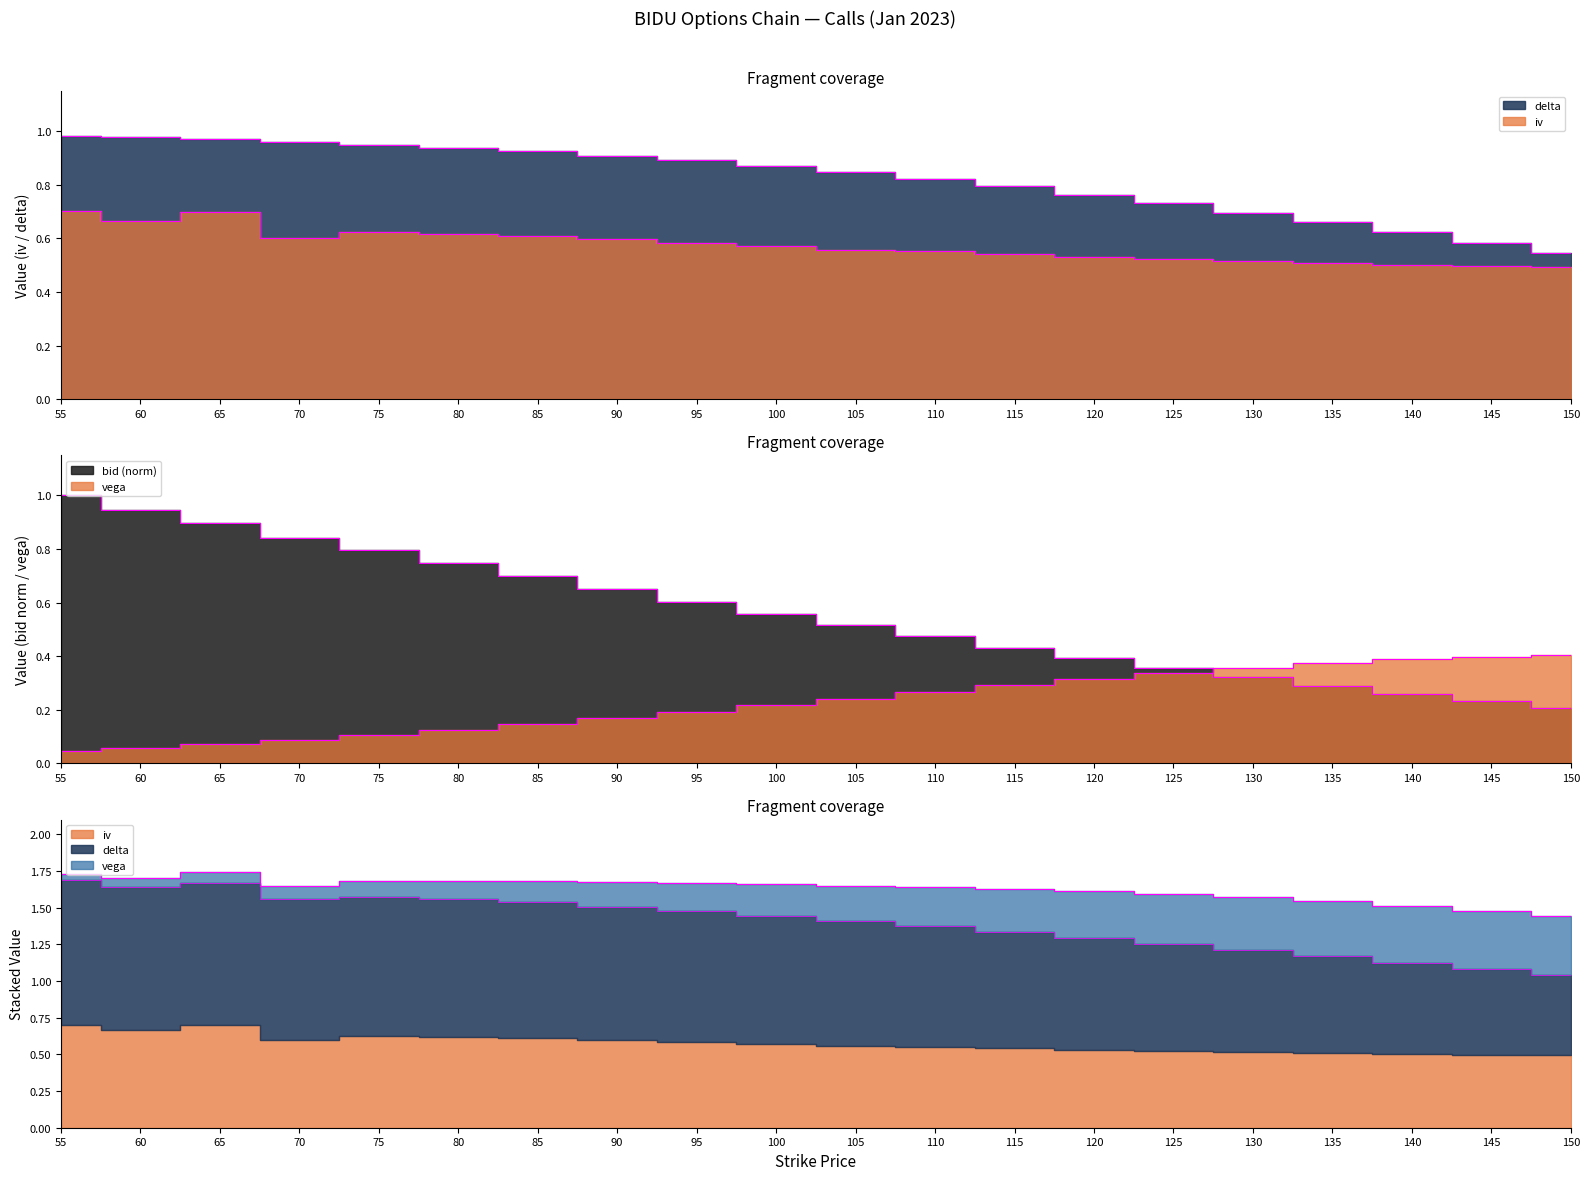

What is the sum of the bid values at 60 and 140?

1.2